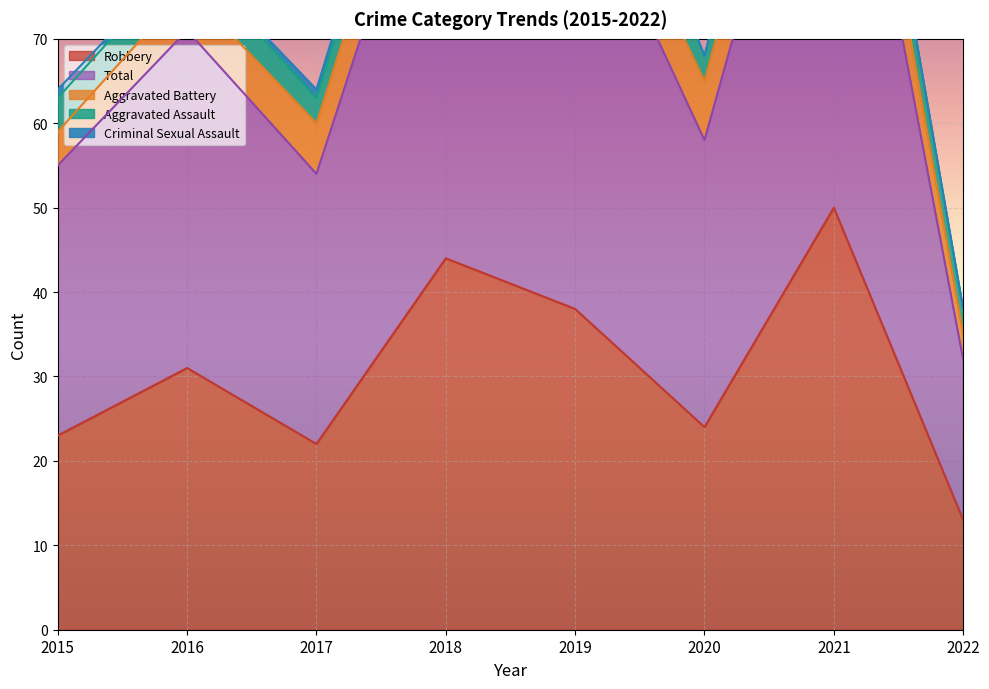

What is the greatest value displayed?

63